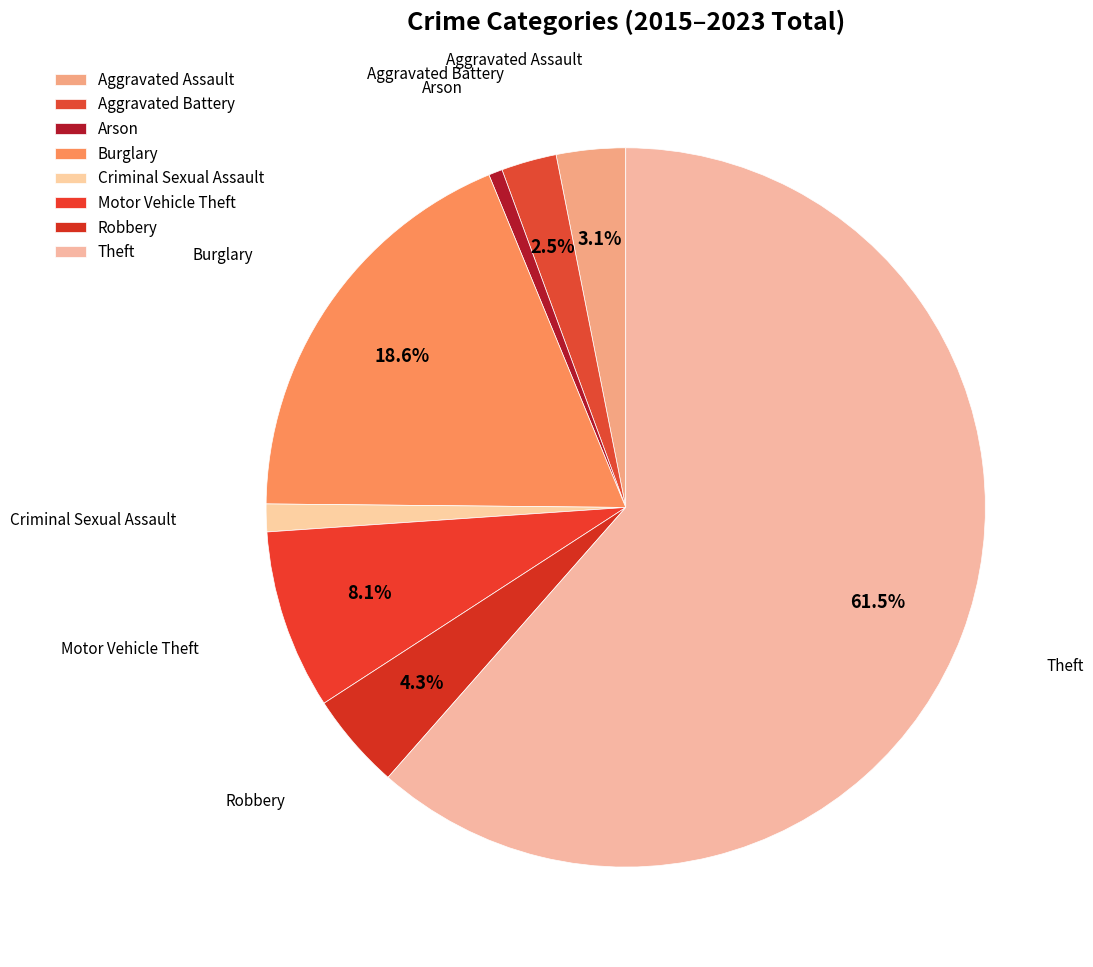

Count the number of slices in the pie.

8